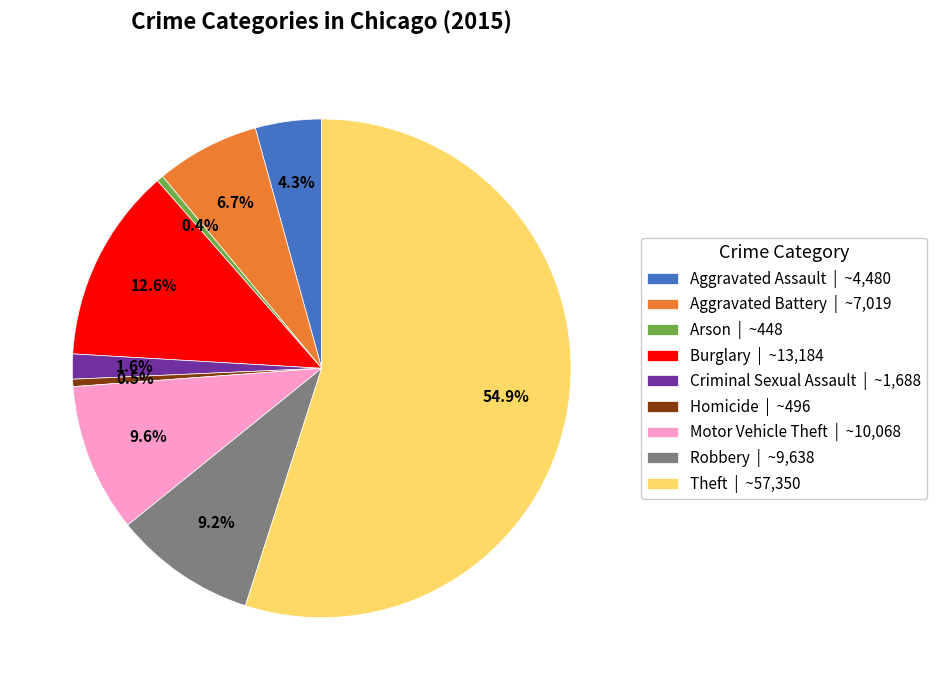

What is the total percentage of Criminal Sexual Assault | ~1,688 and Aggravated Assault | ~4,480?

5.9%